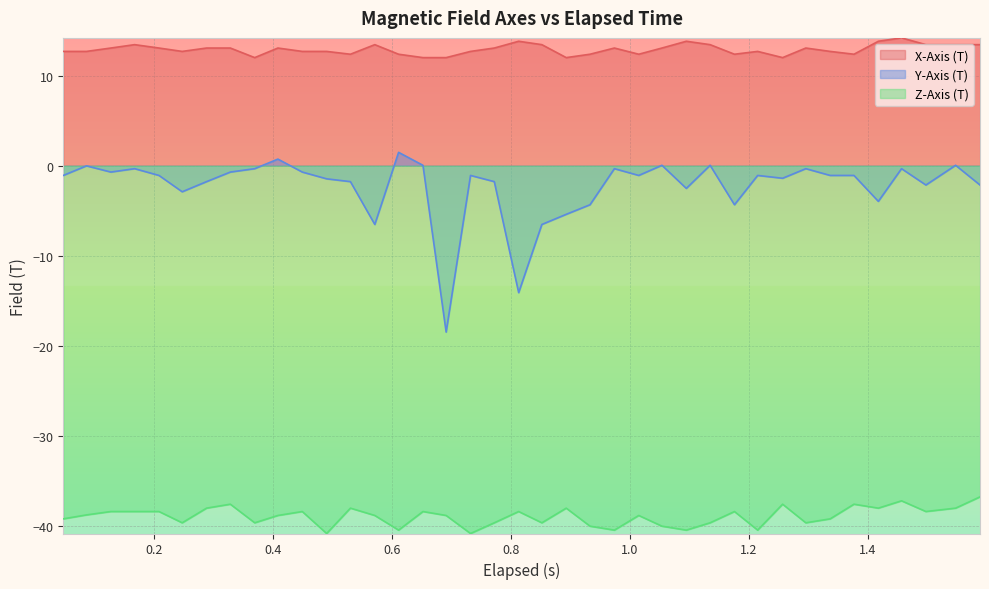

How many positive values does the Y-Axis (T) series have?

6